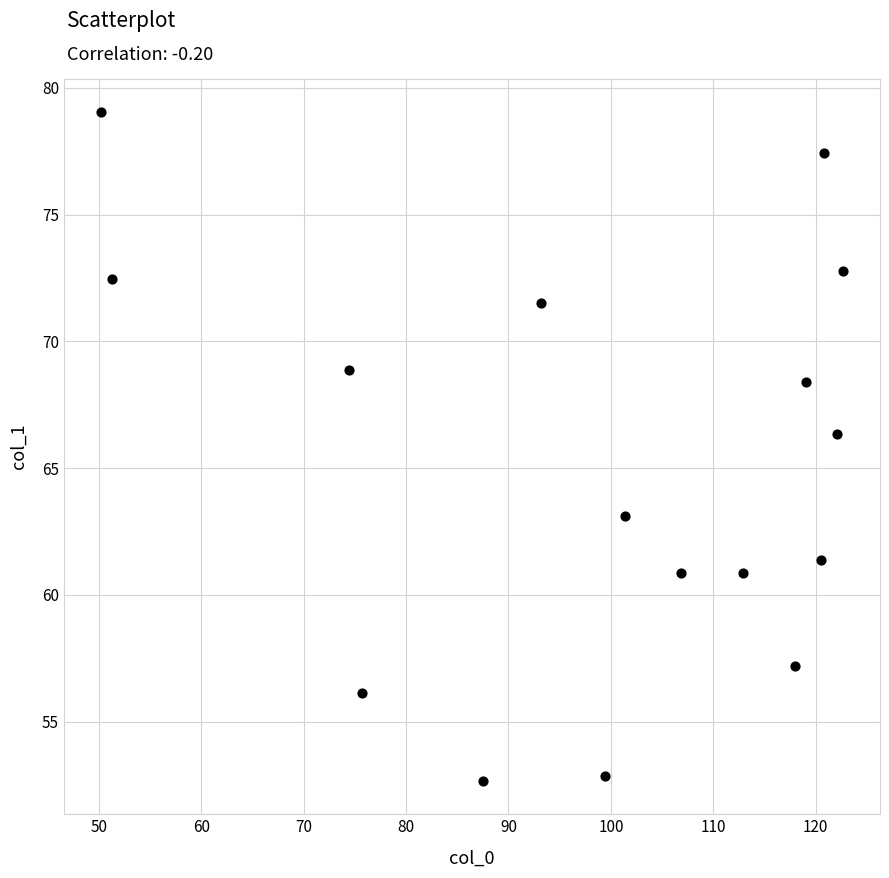

What Y value in the scatter plot is closest to 65?

66.3